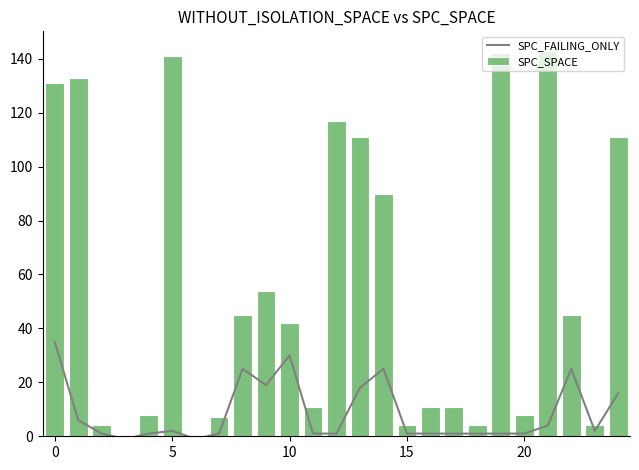

The value of SPC_FAILING_ONLY at 10 is 30. True or false?

True